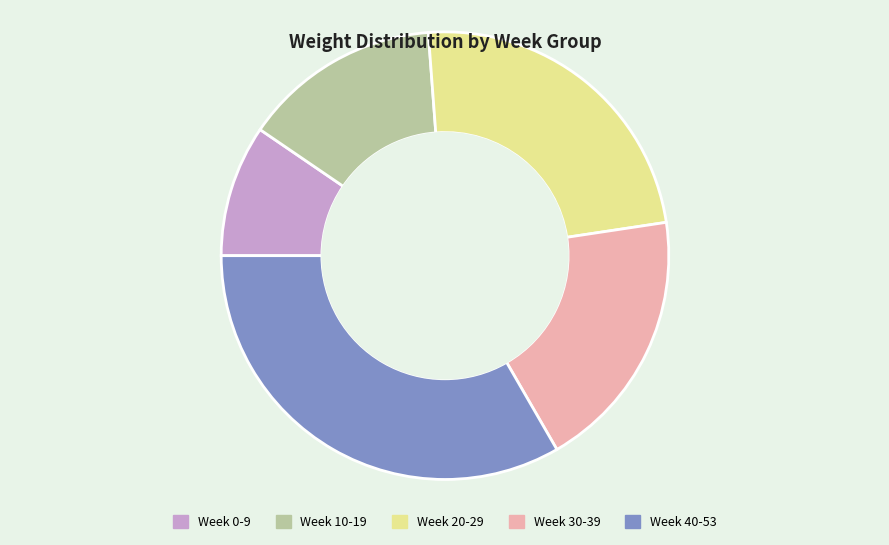

Is there a majority slice in this chart?

No